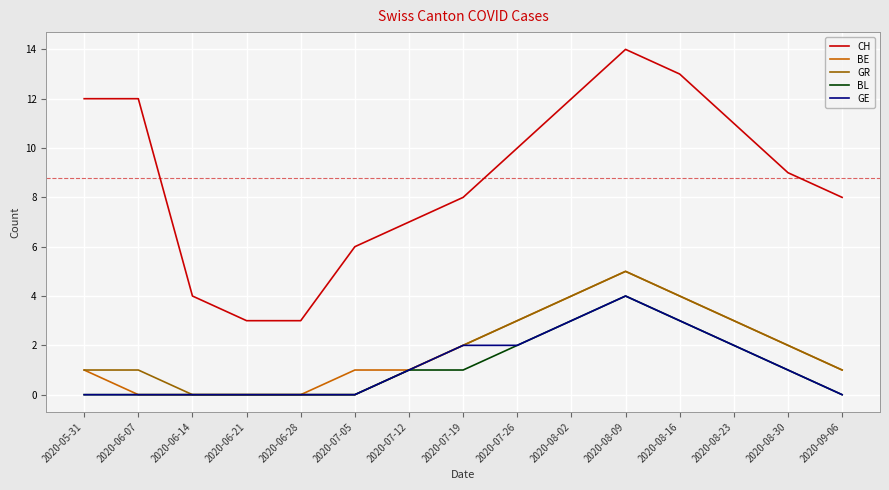

What is the total value across all series at 2020-07-05?

7